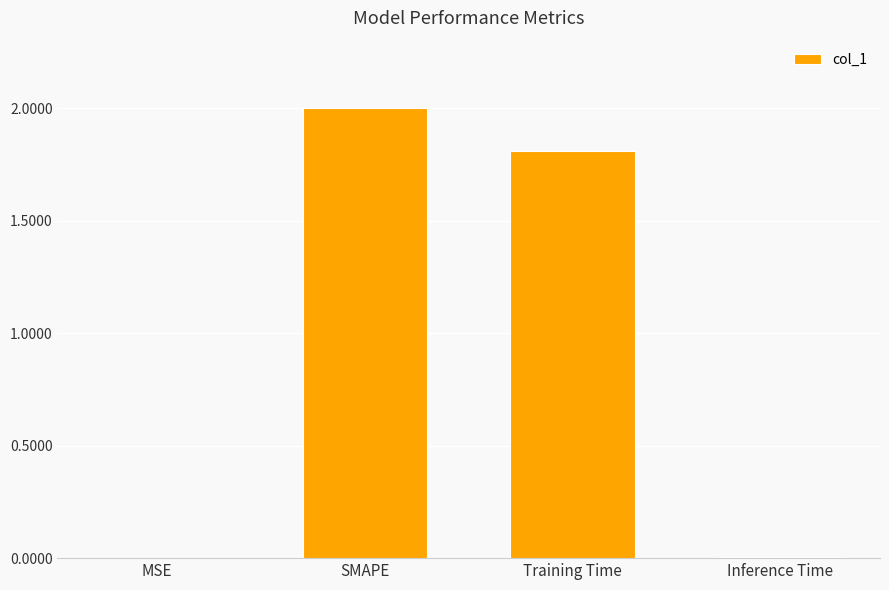

The value at SMAPE is 2.0. True or false?

True